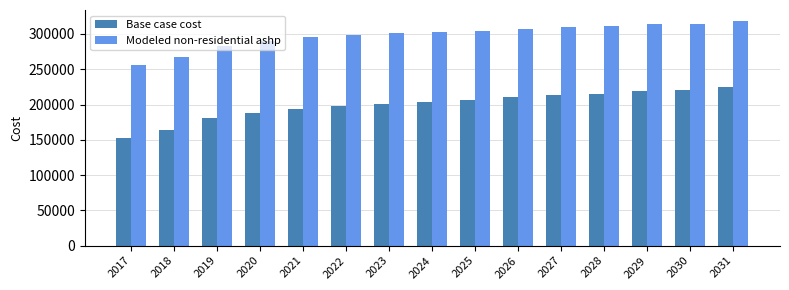

How many data points does each series have?

15